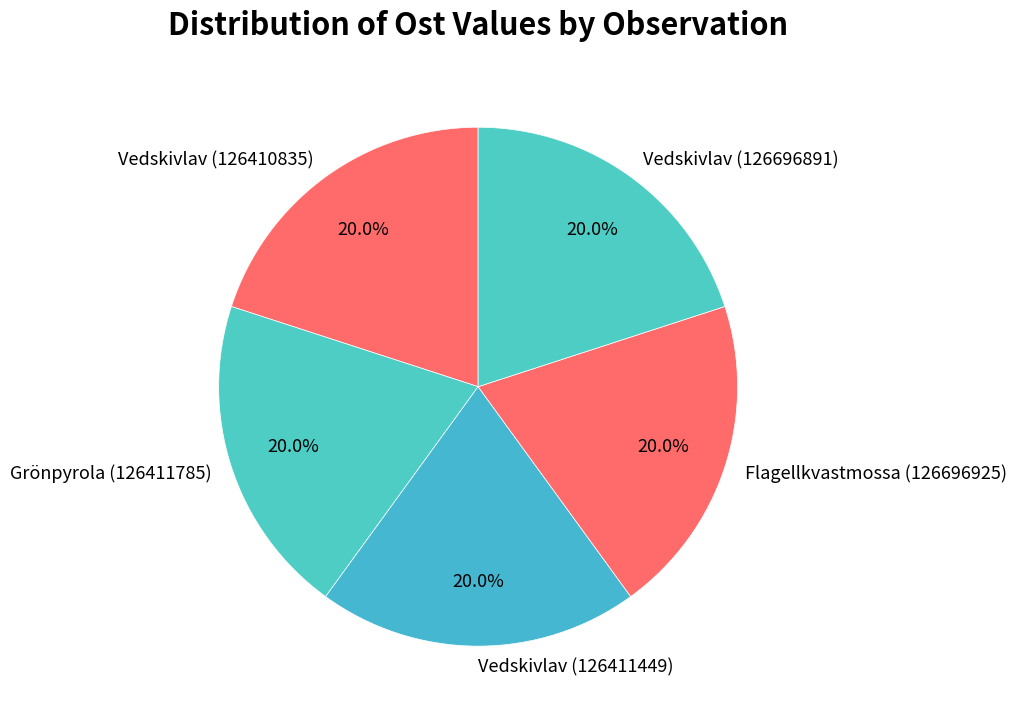

To the nearest percent, what portion does Vedskivlav (126696891) represent?

20%